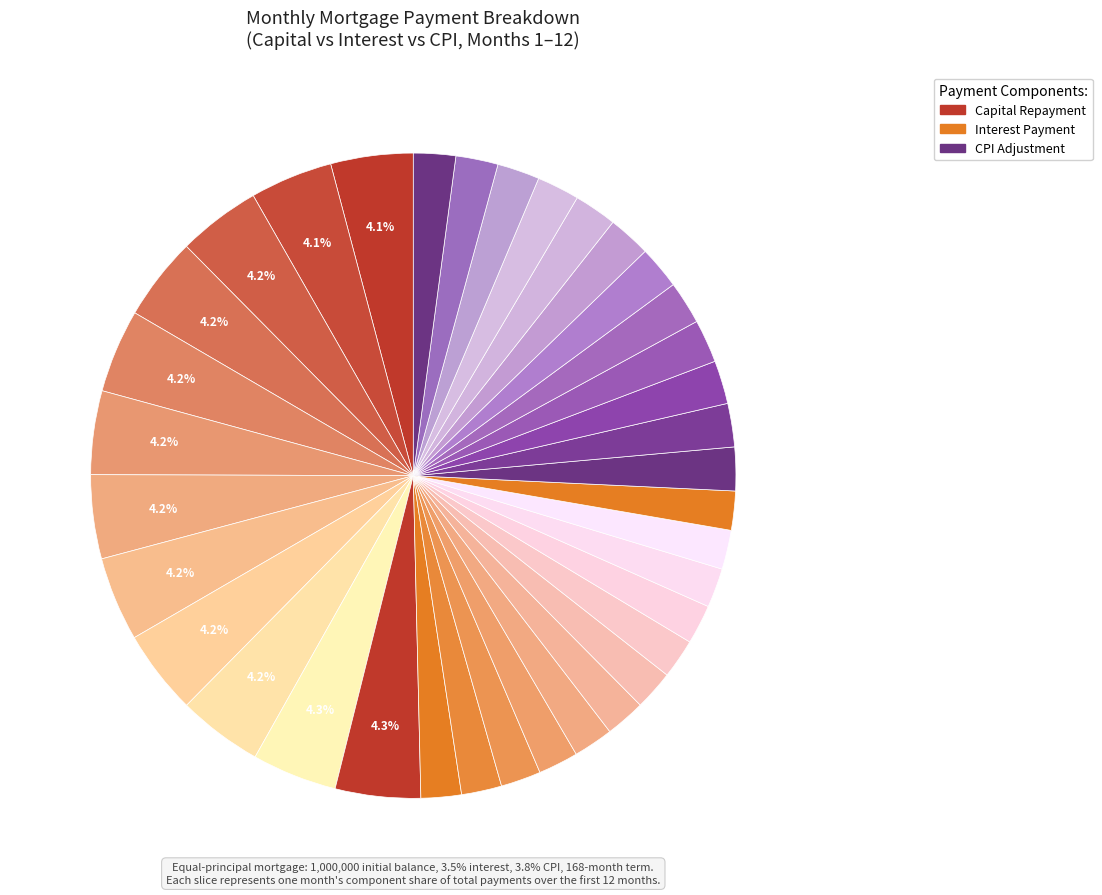

How many segments does this pie chart have?

36